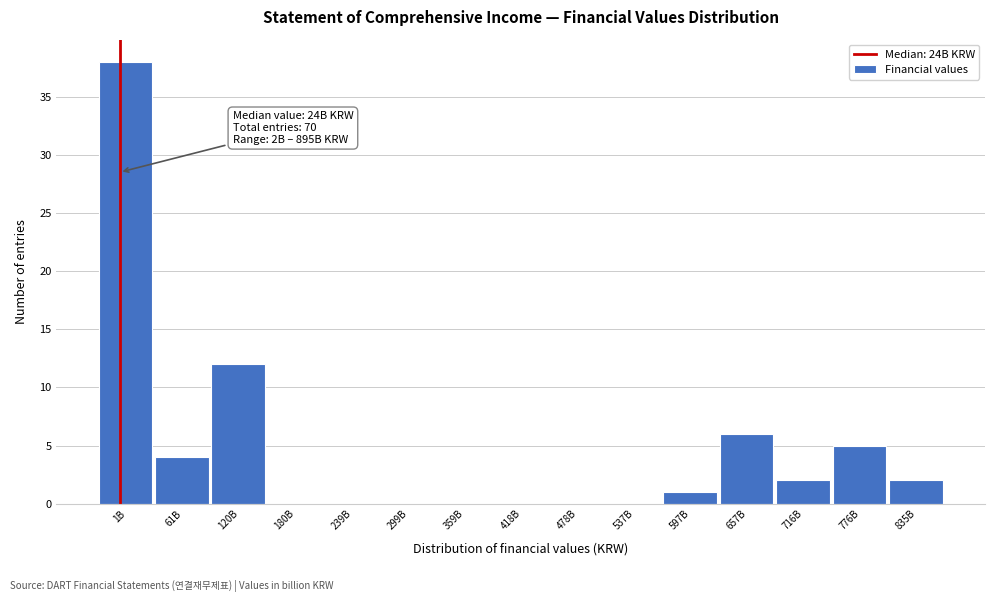

Reading left to right, list all the values displayed in this chart.

1B=38	61B=4	120B=12	180B=0	239B=0	299B=0	359B=0	418B=0	478B=0	537B=0	597B=1	657B=6	716B=2	776B=5	835B=2